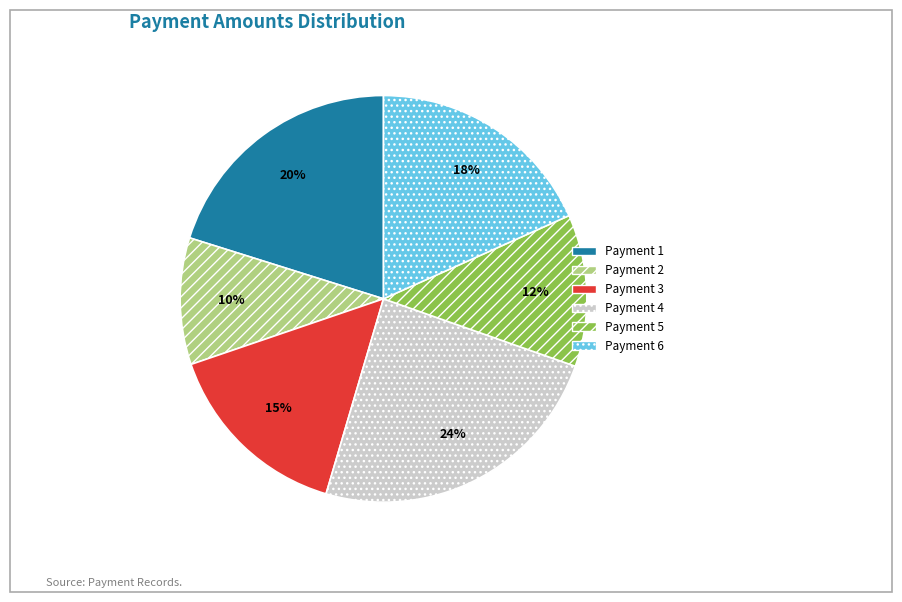

Combined, do Payment 4 and Payment 6 account for over 50%?

No